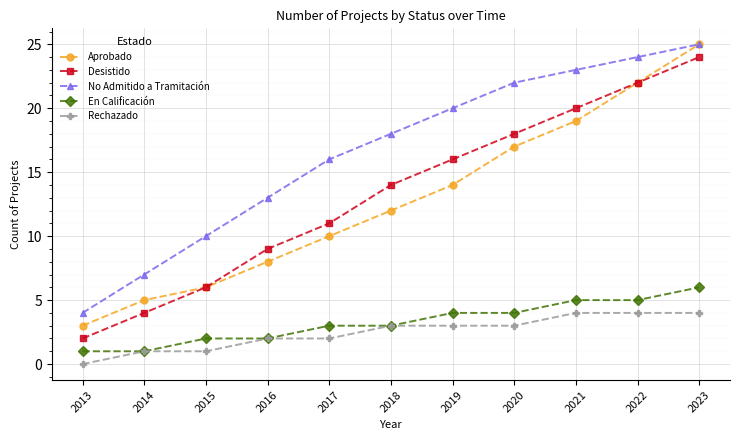

Reading left to right, transcribe all the data shown in this chart.

Aprobado: 2013=3	2014=5	2015=6	2016=8	2017=10	2018=12	2019=14	2020=17	2021=19	2022=22	2023=25
Desistido: 2013=2	2014=4	2015=6	2016=9	2017=11	2018=14	2019=16	2020=18	2021=20	2022=22	2023=24
No Admitido a Tramitación: 2013=4	2014=7	2015=10	2016=13	2017=16	2018=18	2019=20	2020=22	2021=23	2022=24	2023=25
En Calificación: 2013=1	2014=1	2015=2	2016=2	2017=3	2018=3	2019=4	2020=4	2021=5	2022=5	2023=6
Rechazado: 2013=0	2014=1	2015=1	2016=2	2017=2	2018=3	2019=3	2020=3	2021=4	2022=4	2023=4